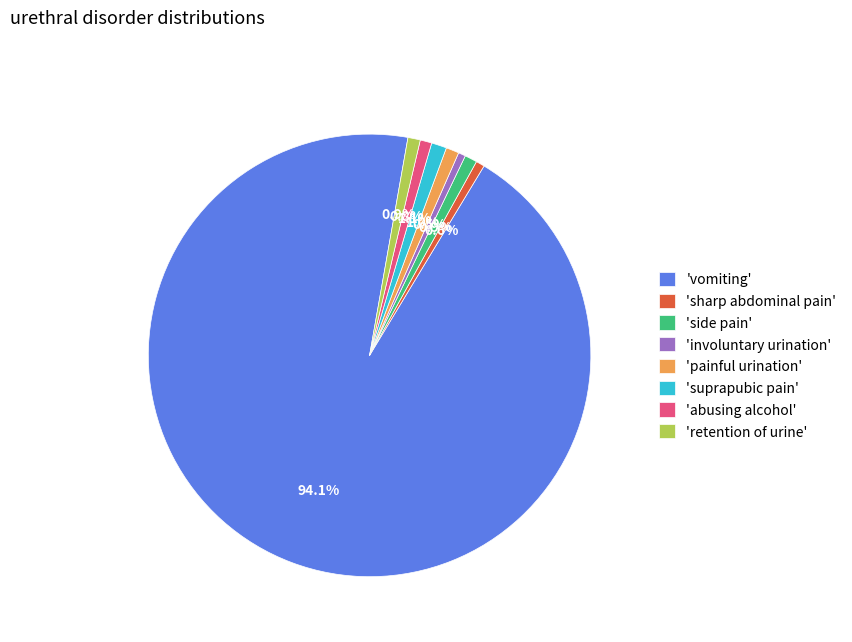

Approximately how many times larger is the value at 'involuntary urination' compared to 'side pain'?

0.6